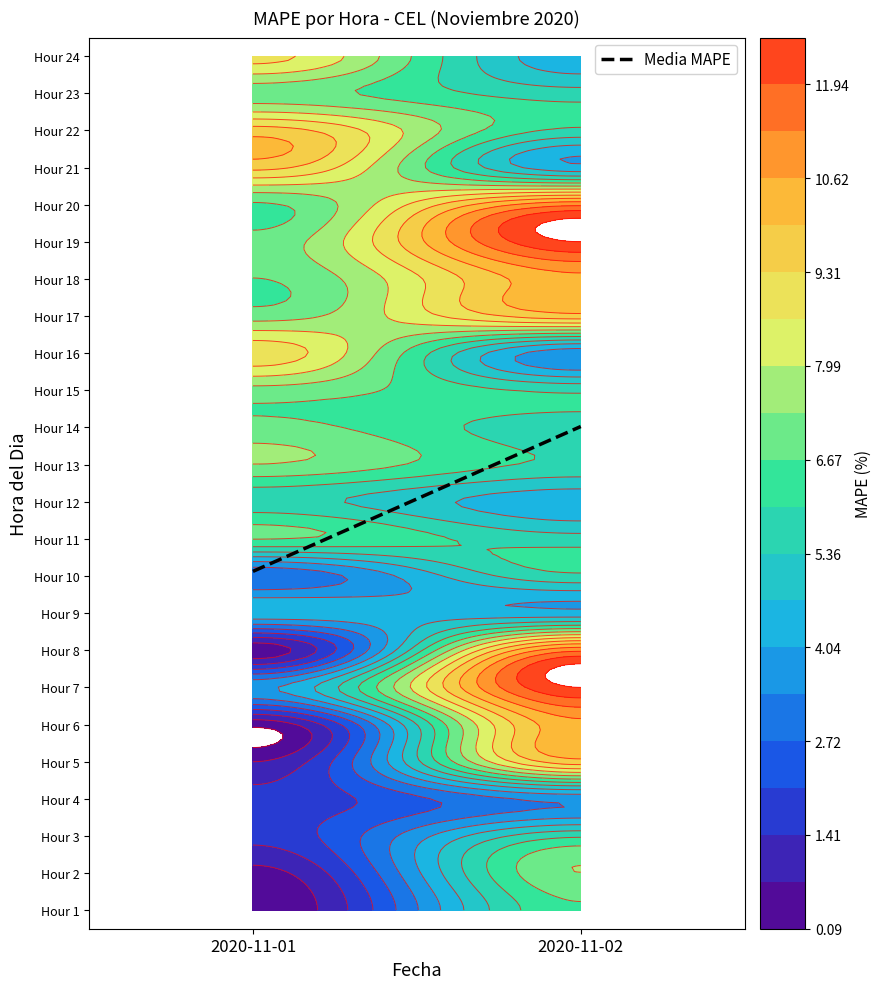

Between 2020-11-01 and 2020-11-02, which is larger?

2020-11-02